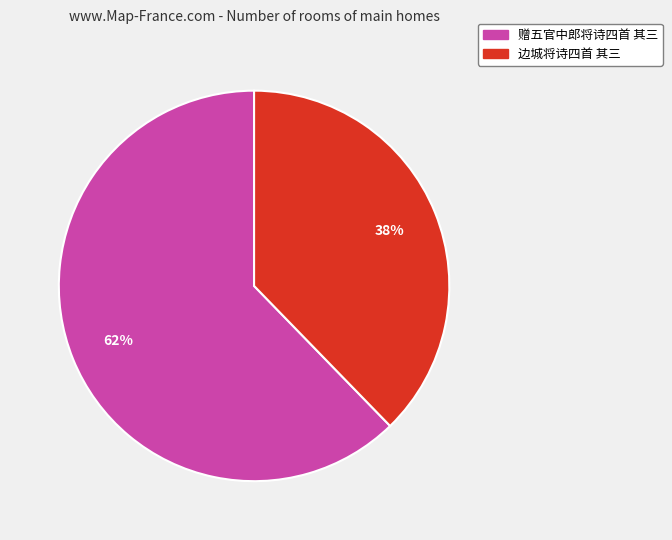

What is the ratio of the value at 边城将诗四首 其三 to the value at 赠五官中郎将诗四首 其三?

0.6